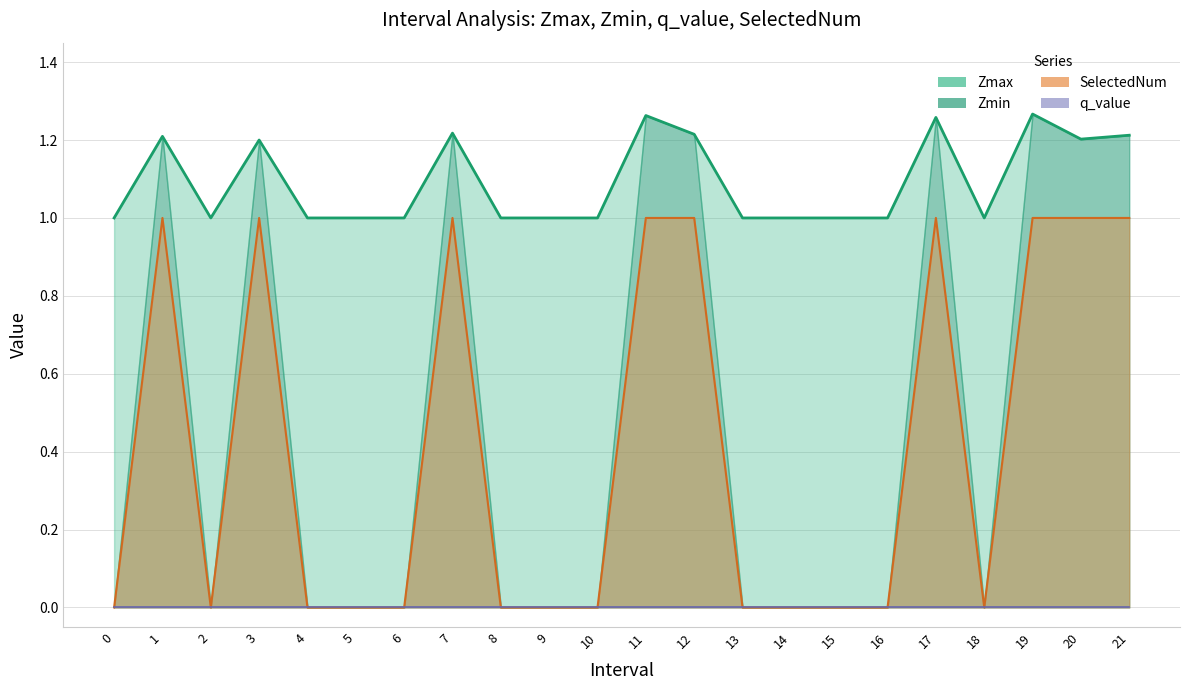

What is the maximum value shown in the chart?

1.3